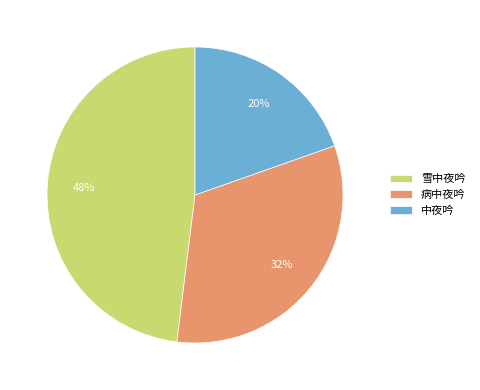

Approximately how many times larger is the value at 中夜吟 compared to 病中夜吟?

0.6